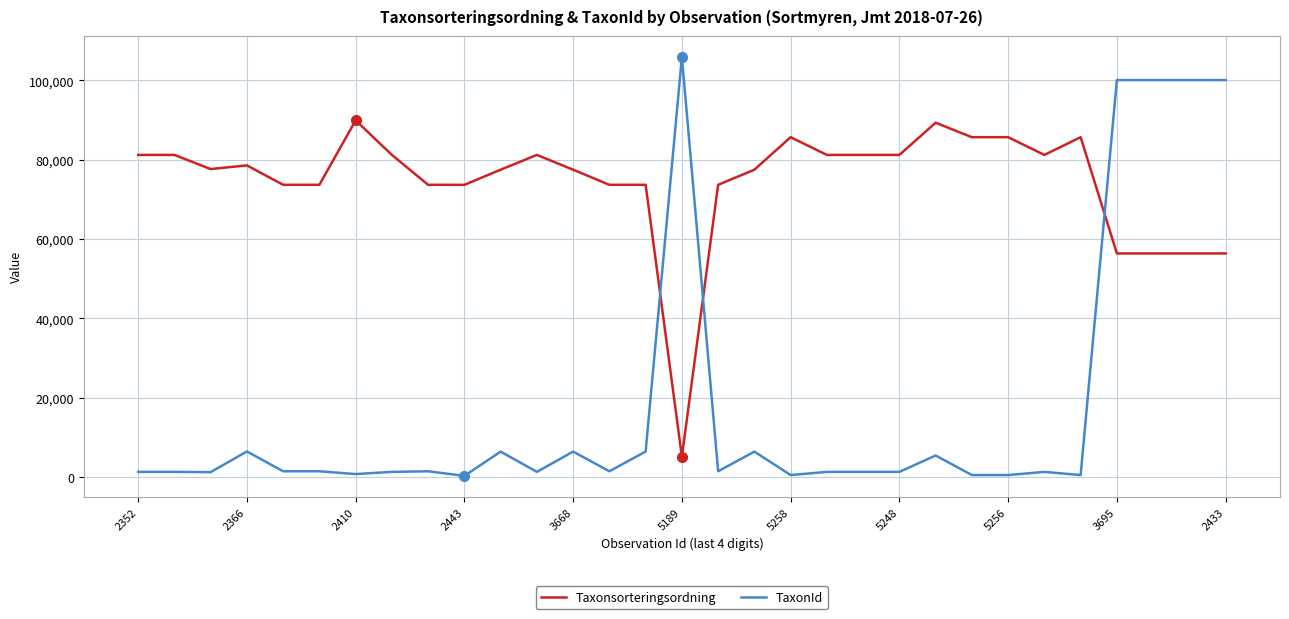

After their last crossing, which series has the higher values: Taxonsorteringsordning or TaxonId?

TaxonId